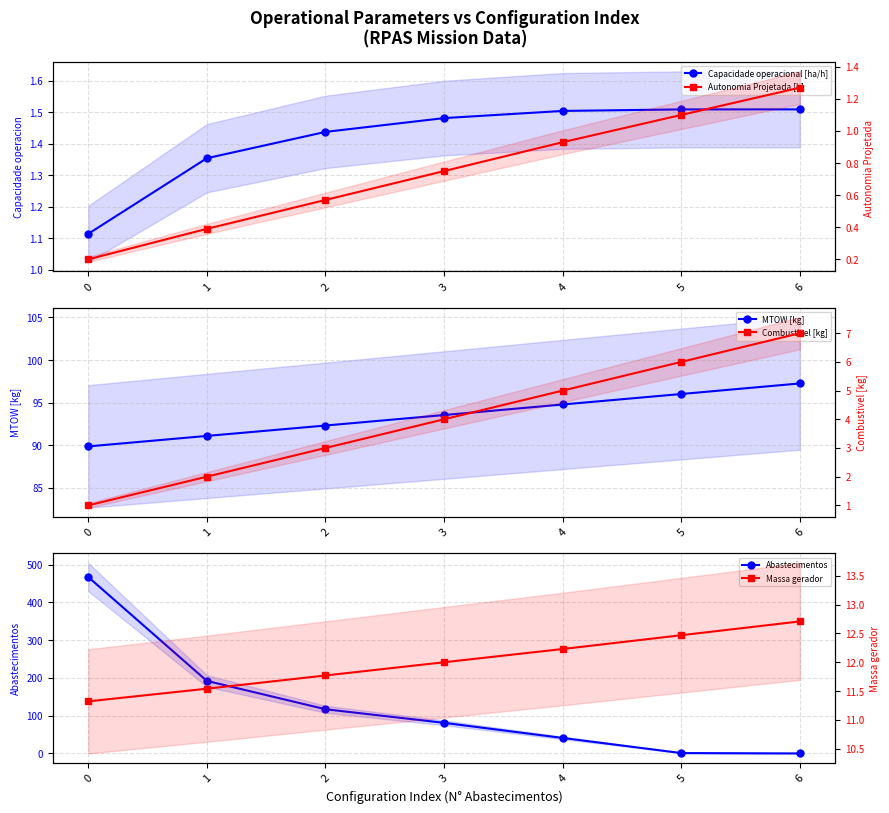

How many data points in Combustivel [kg] are less than 4?

3